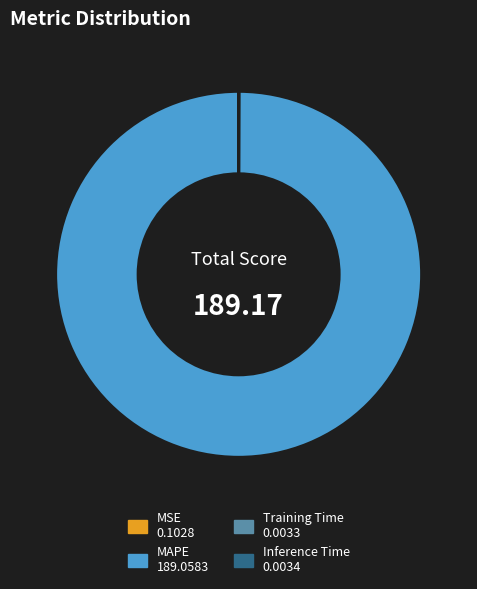

Which category has the biggest portion of the pie?

MAPE